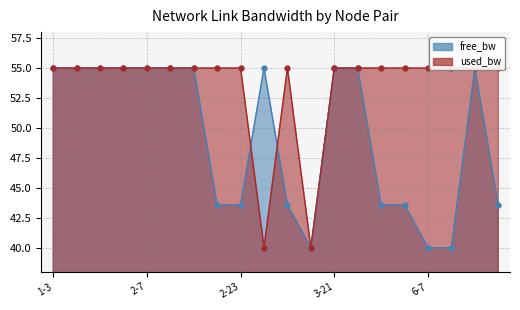

Read the free_bw_norm value at 2-12.

55.0